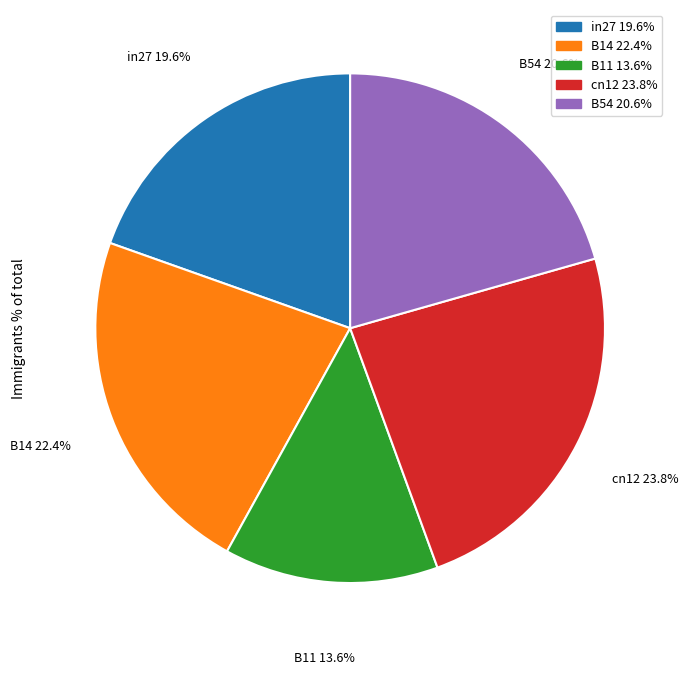

Is B14 the majority of the pie?

No